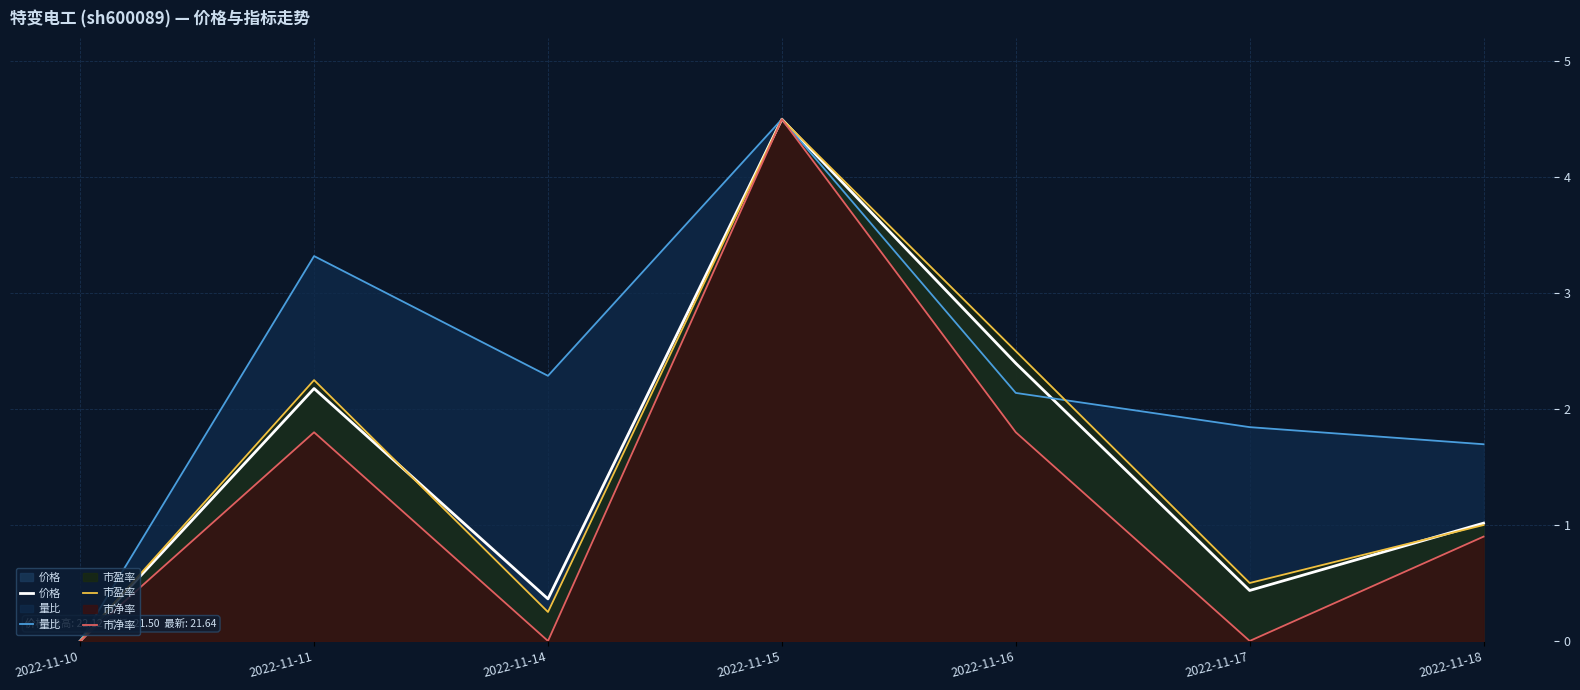

What is the difference between the 市盈率 values at 2022-11-11 and 2022-11-10?

2.2